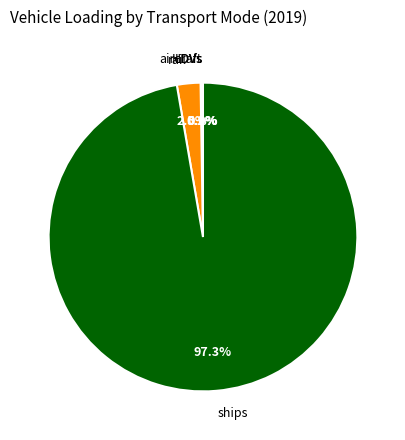

What is the largest slice in the pie chart?

ships